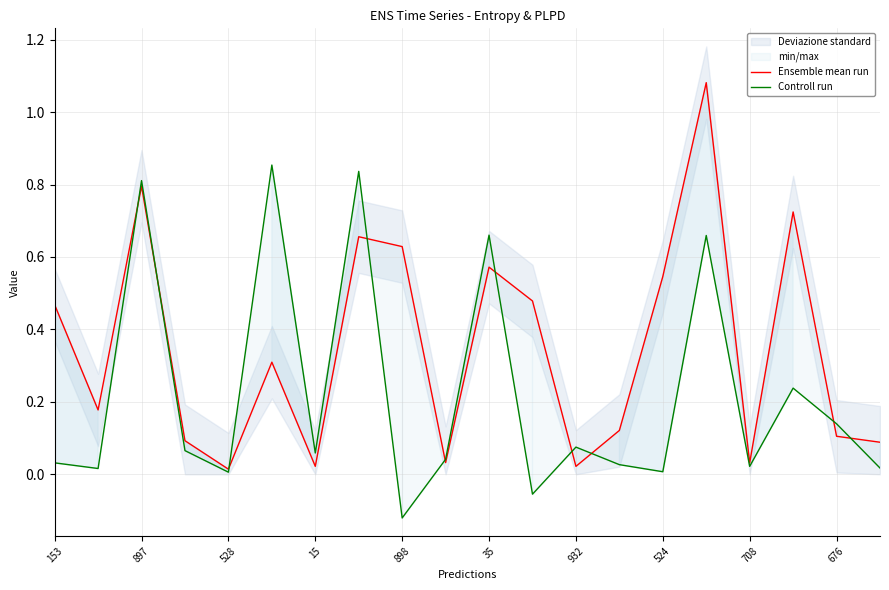

Which has a higher value, 16 or 15?

15